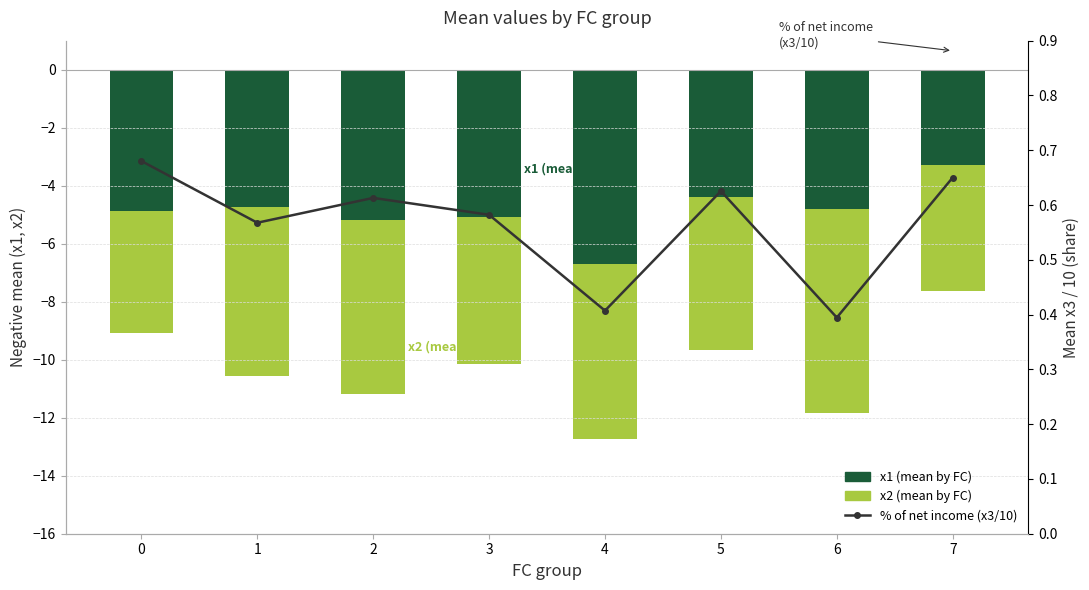

What is the greatest value displayed?

0.7